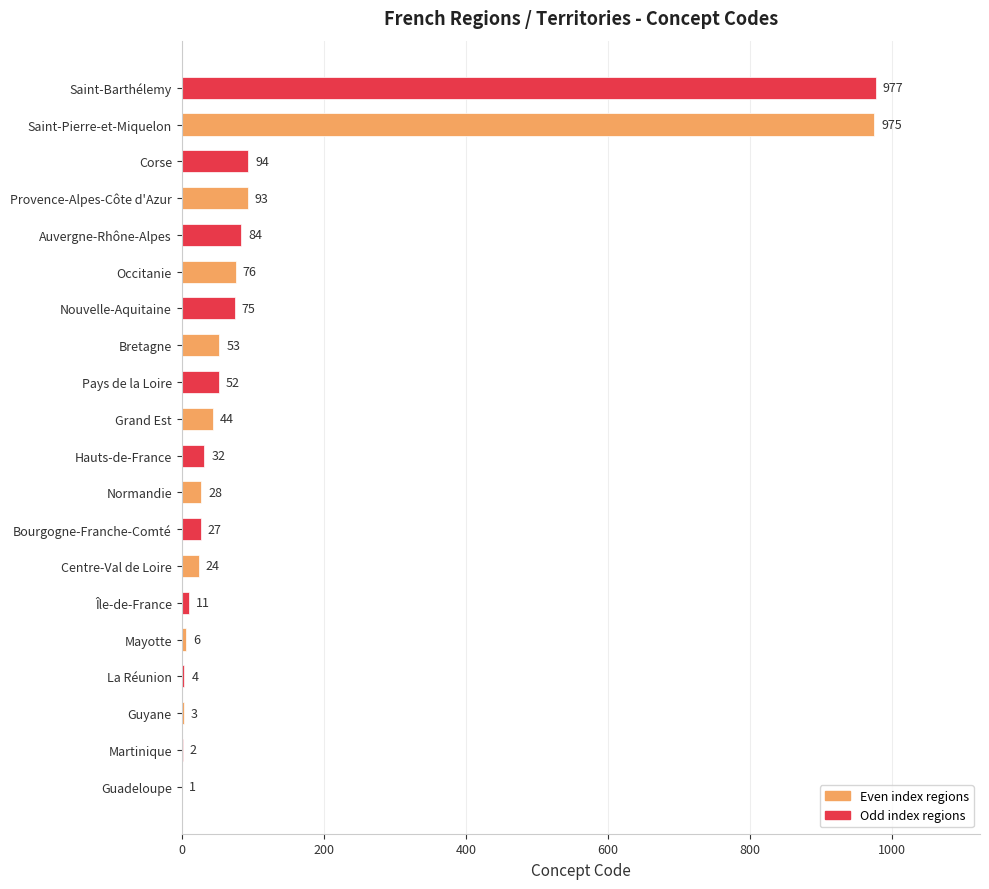

What is the sum of the values at Saint-Barthélemy and Provence-Alpes-Côte d'Azur?

1070